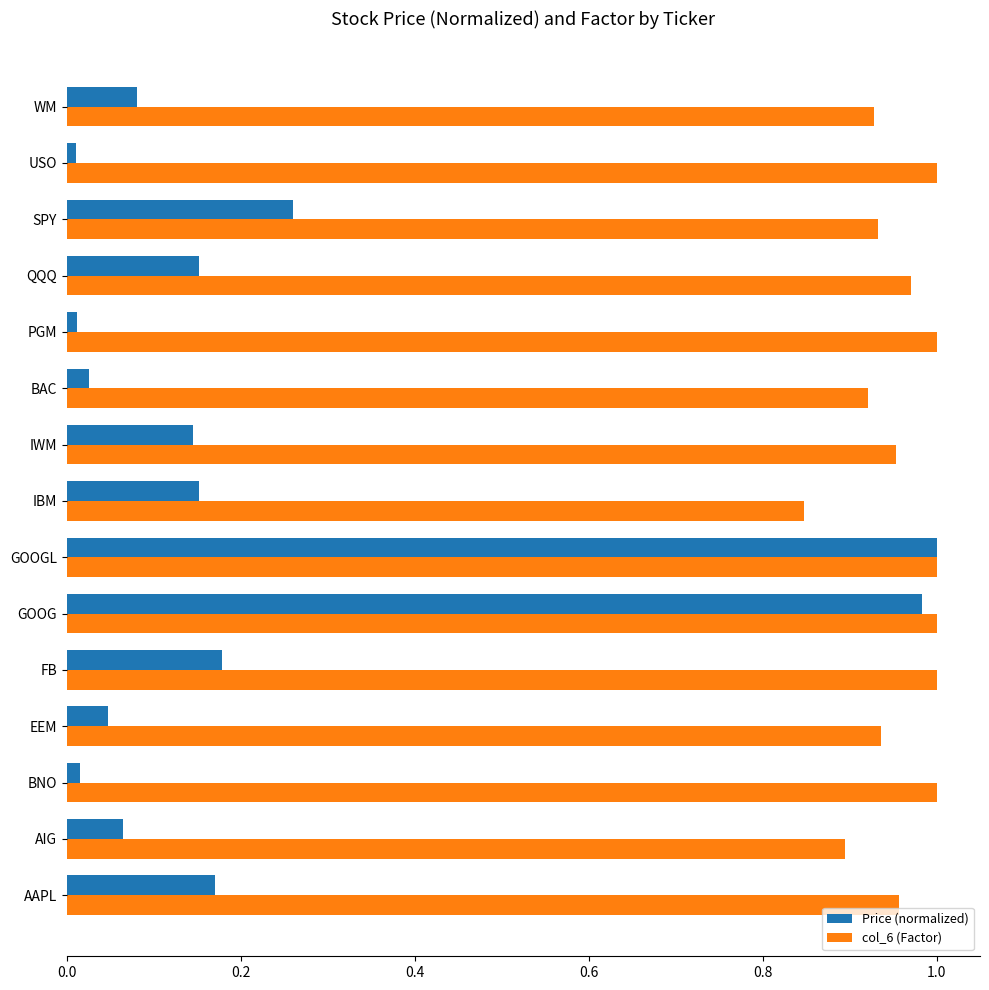

Which series has the largest total across all categories?

col_6 (Factor)